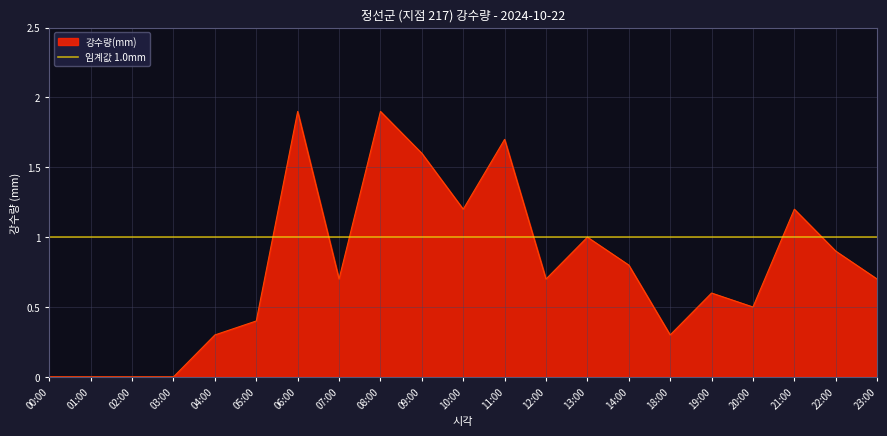

True or false: the data shows -1.0 at 00:00.

False